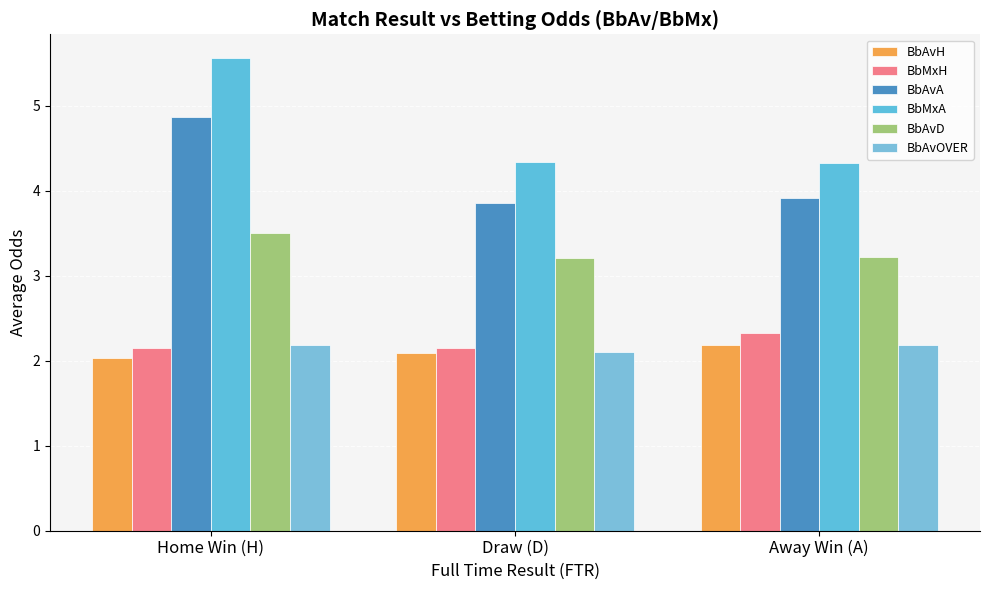

Which label corresponds to the smallest value in the chart?

Home Win (H)